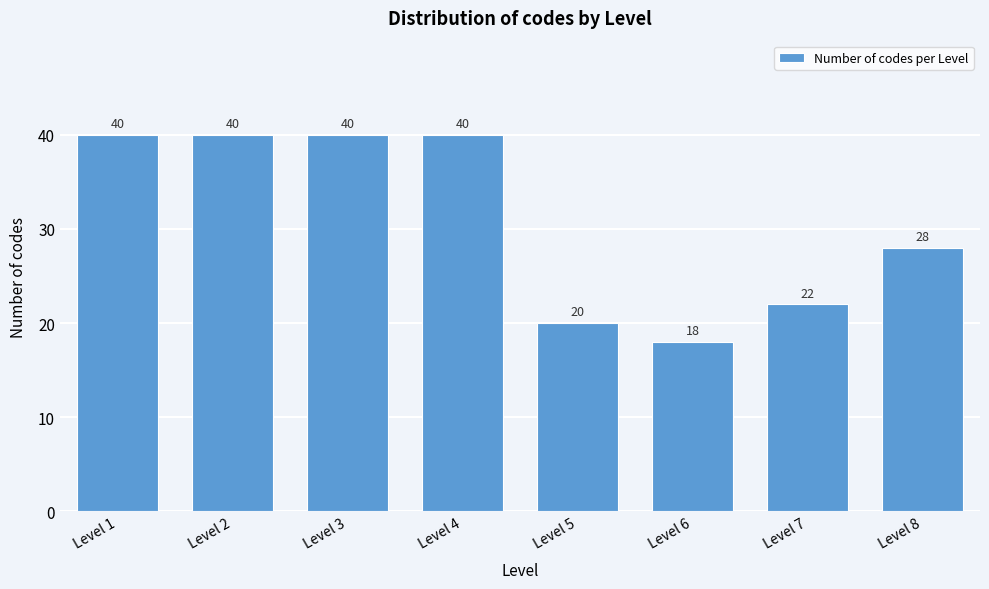

Reading right to left, list all the values displayed in this chart.

28	22	18	20	40	40	40	40